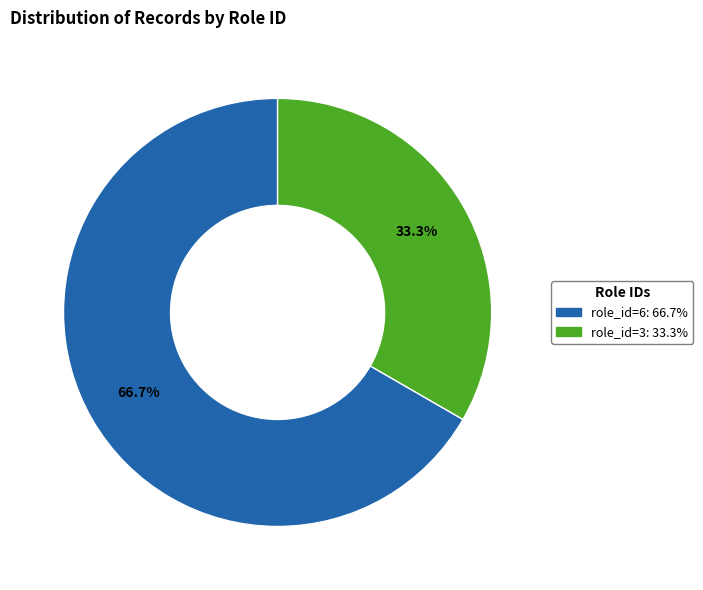

The role_id=3 slice represents 33% of the pie. True or false?

True